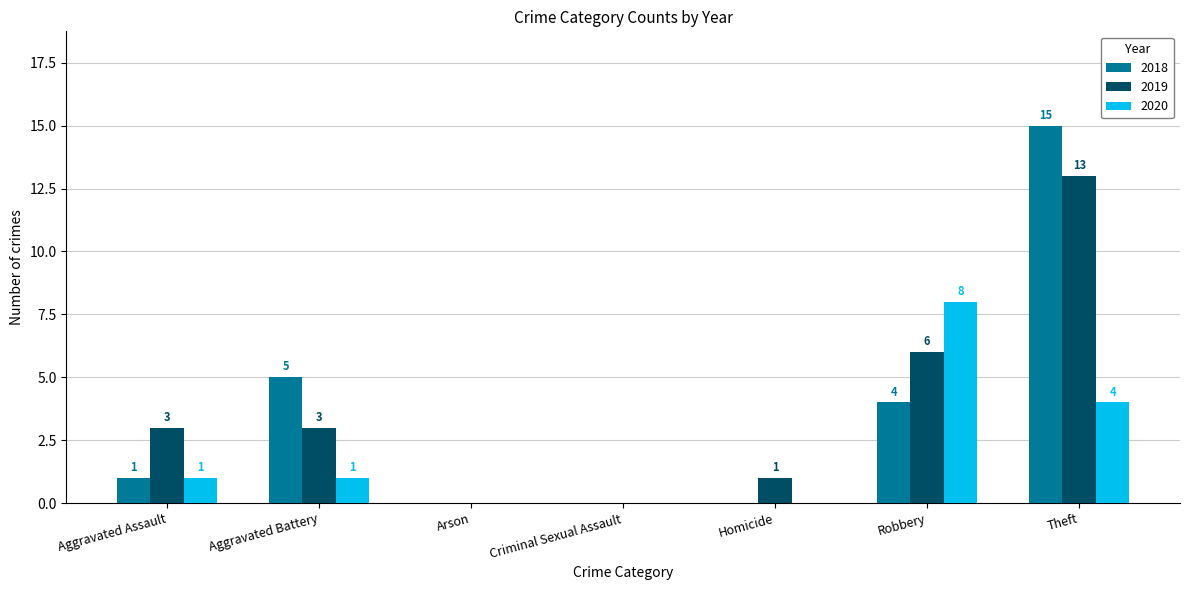

Reading left to right, transcribe all the data shown in this chart.

2018: Aggravated Assault=1	Aggravated Battery=5	Arson=0	Criminal Sexual Assault=0	Homicide=0	Robbery=4	Theft=15
2019: Aggravated Assault=3	Aggravated Battery=3	Arson=0	Criminal Sexual Assault=0	Homicide=1	Robbery=6	Theft=13
2020: Aggravated Assault=1	Aggravated Battery=1	Arson=0	Criminal Sexual Assault=0	Homicide=0	Robbery=8	Theft=4